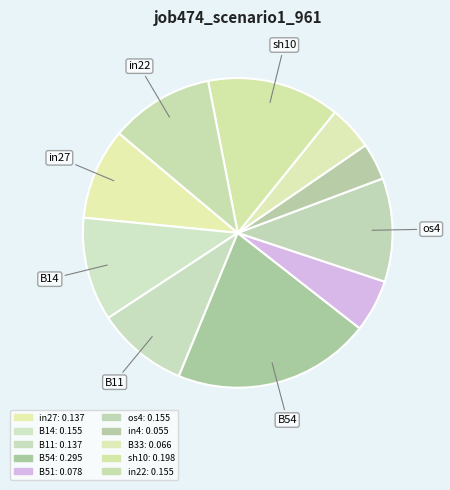

Count the number of slices in the pie.

10